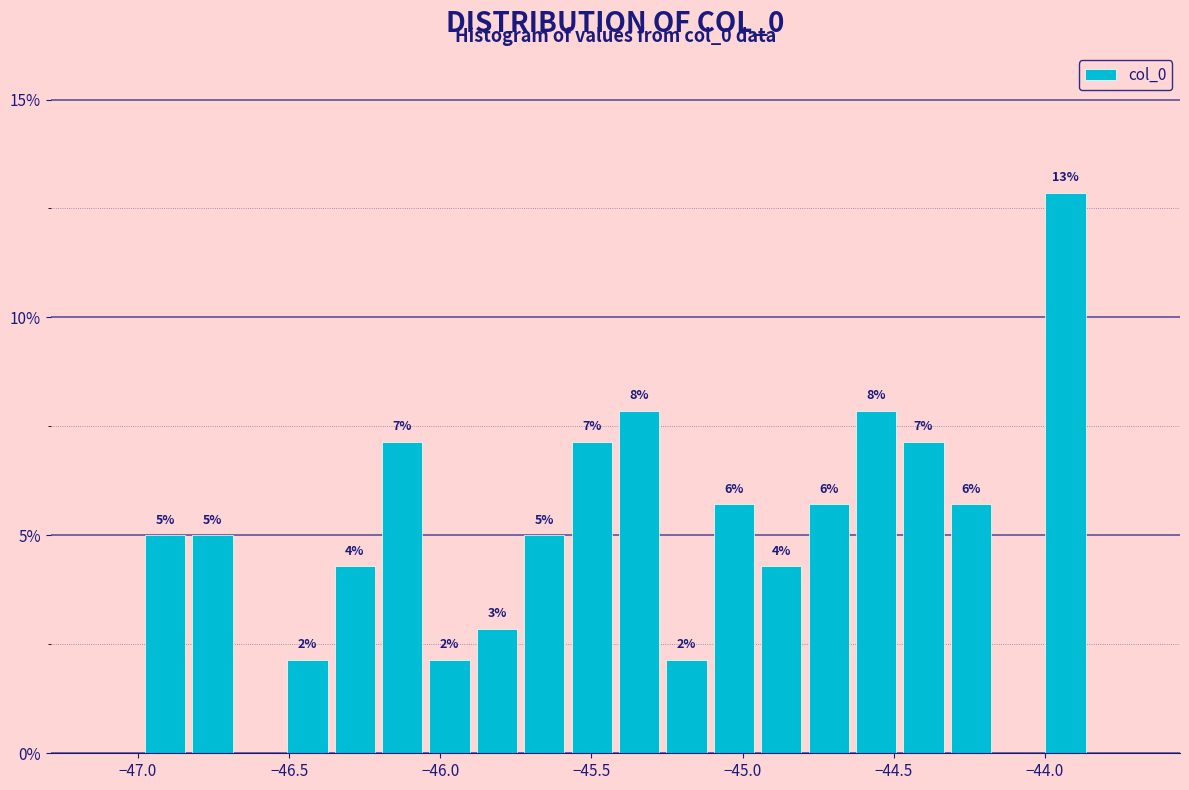

Read against the x-axis, roughly where is the centre of the tallest bar?

-43.95